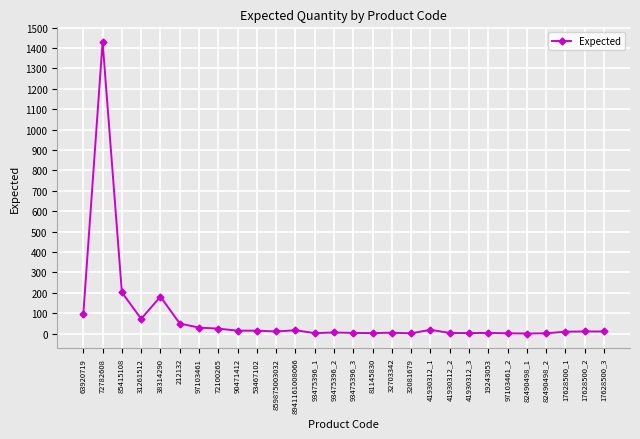

At which category does the data reach its first local valley?

31261512